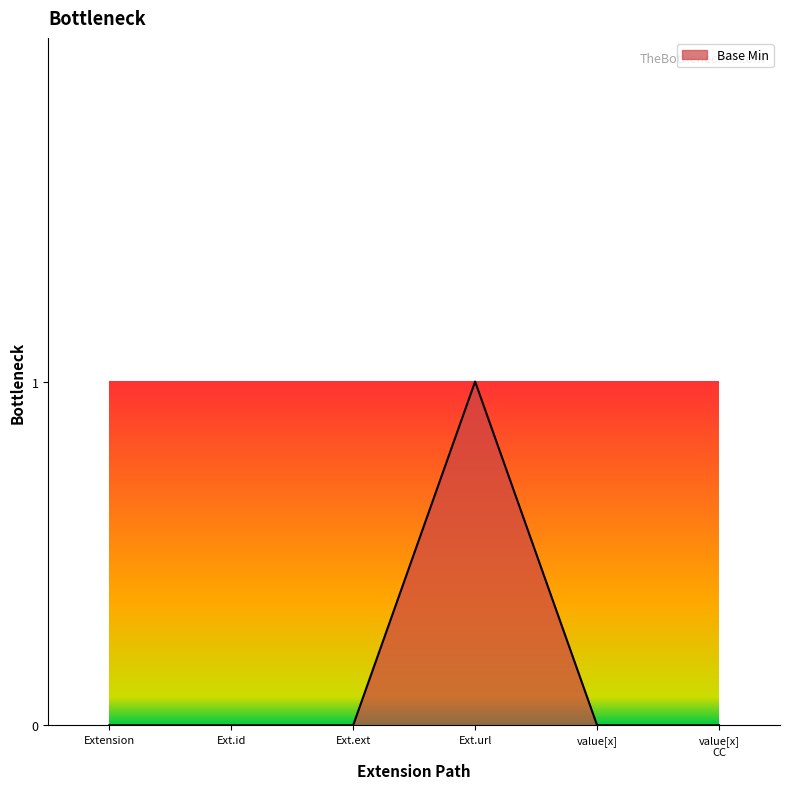

Is it true that the value at Ext.url is 0?

False